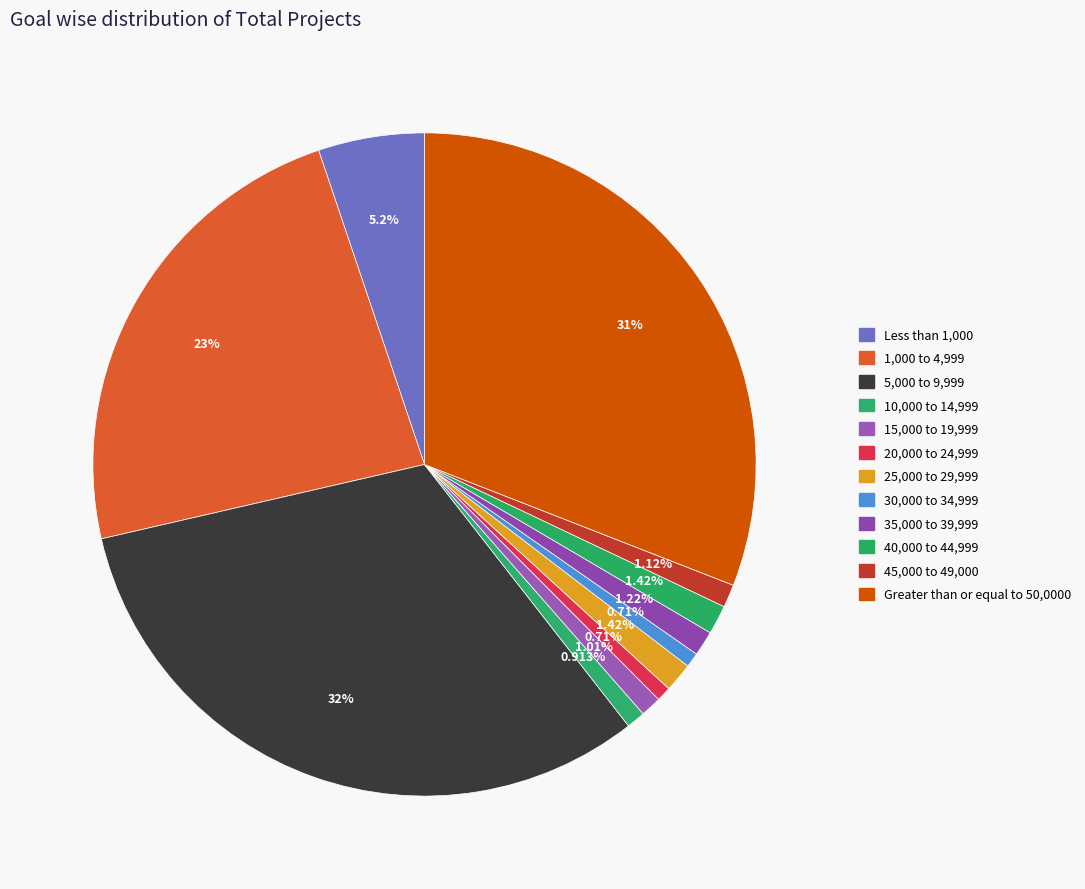

How much of the chart is everything except 30,000 to 34,999?

99.3%